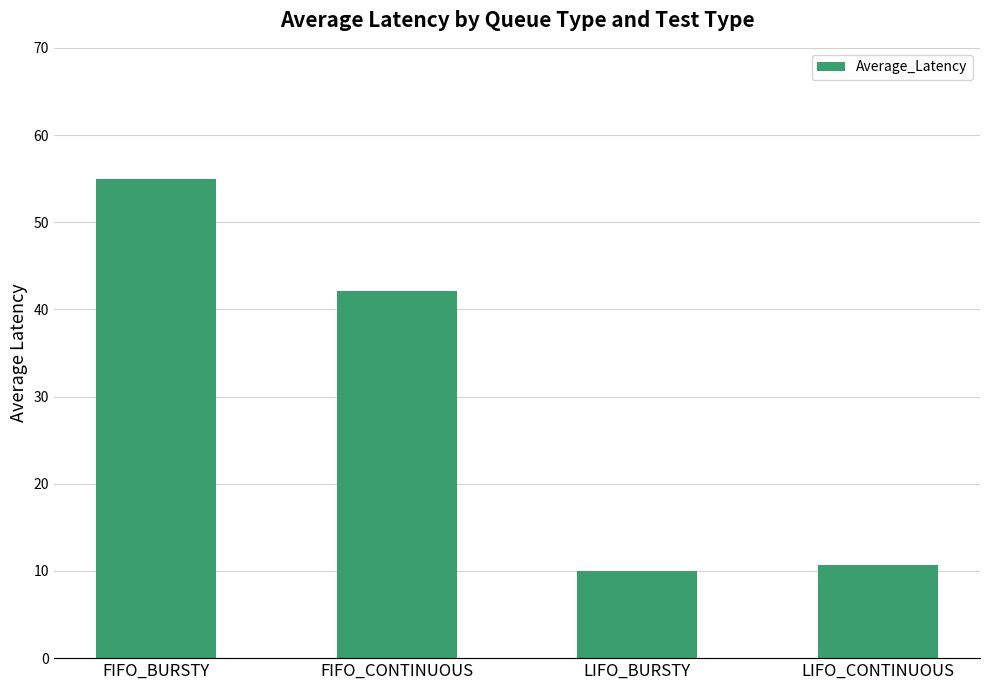

How many data points does each series have?

4